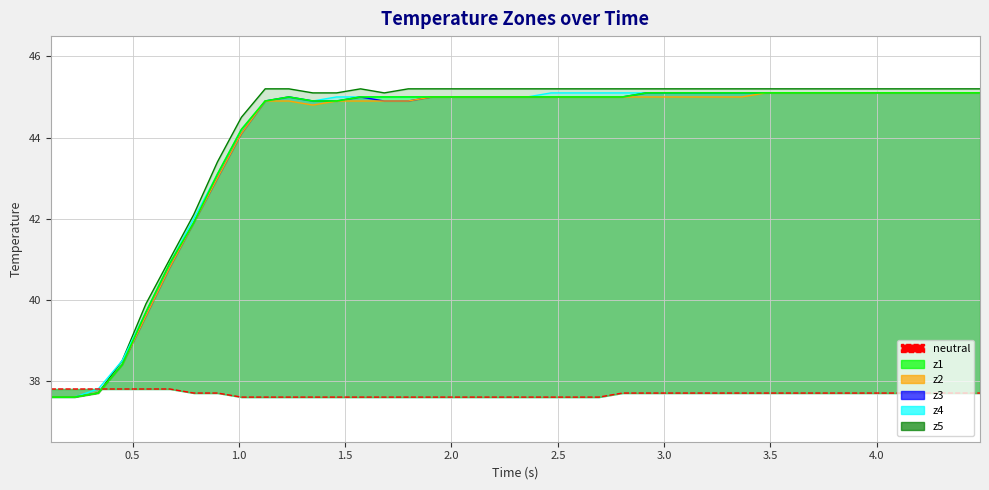

Is it true that the value at 0.5 is 37.8?

True